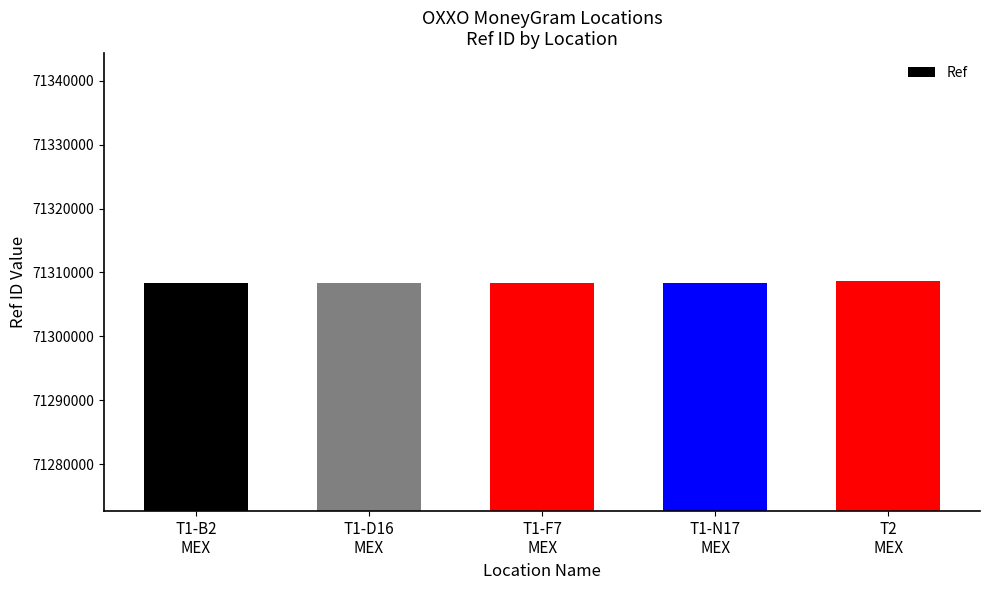

What is the label of the 5th bar from the left?

T2
MEX